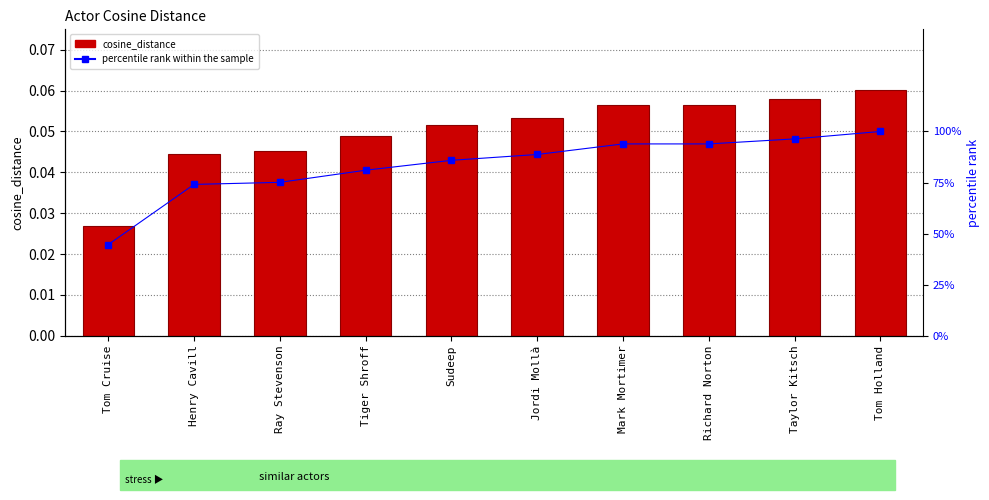

Rank the series at Mark Mortimer from highest to lowest value.

percentile rank within the sample, cosine_distance